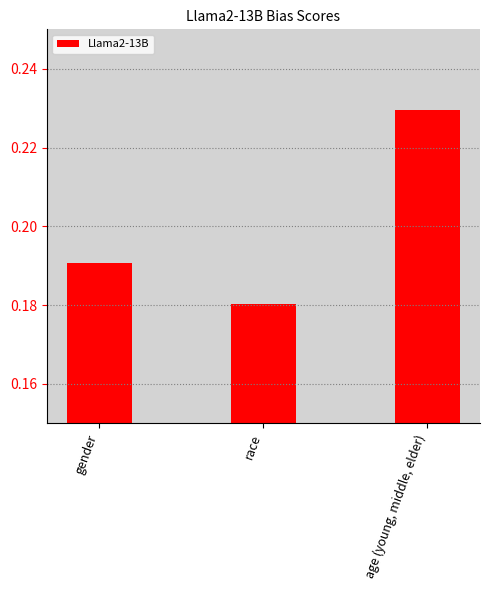

The value at age (young, middle, elder) is 0.4. True or false?

False